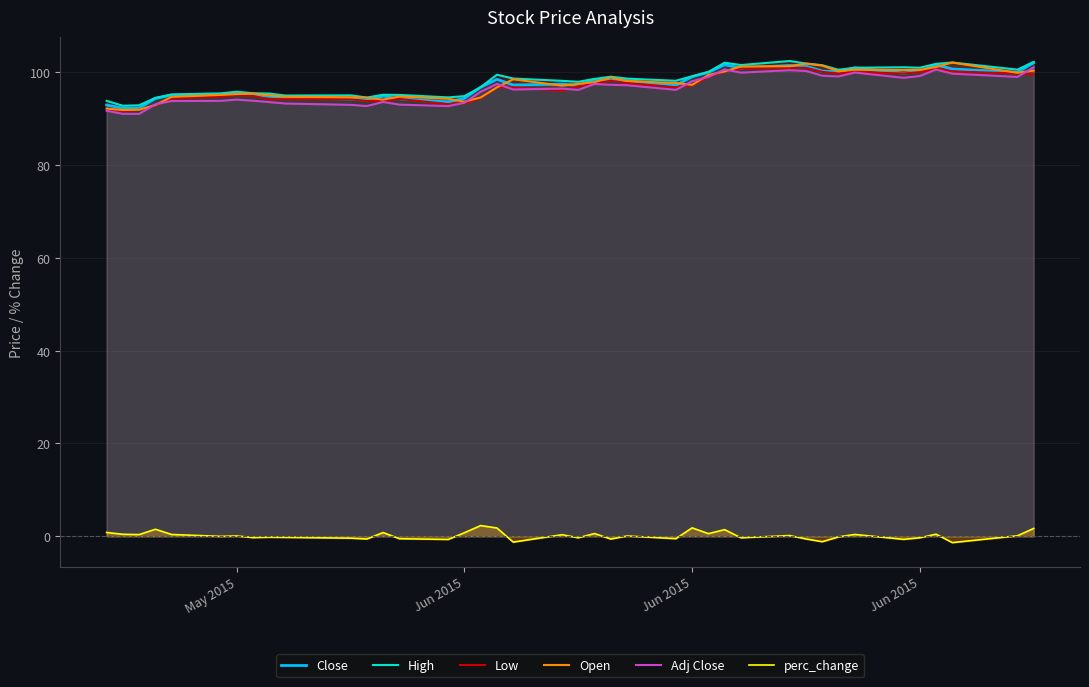

What are all the series names shown in the legend?

Close, High, Low, Open, Adj Close, perc_change